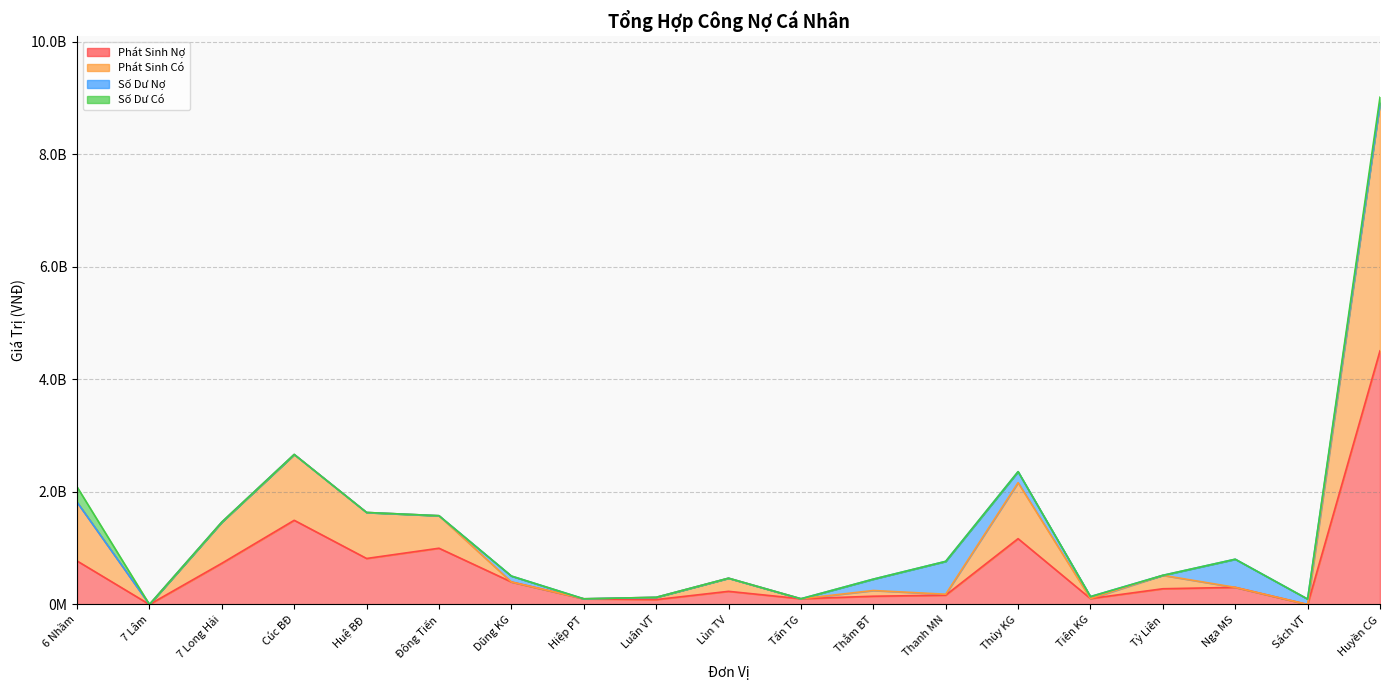

How many values in Phát Sinh Nợ are above zero?

17